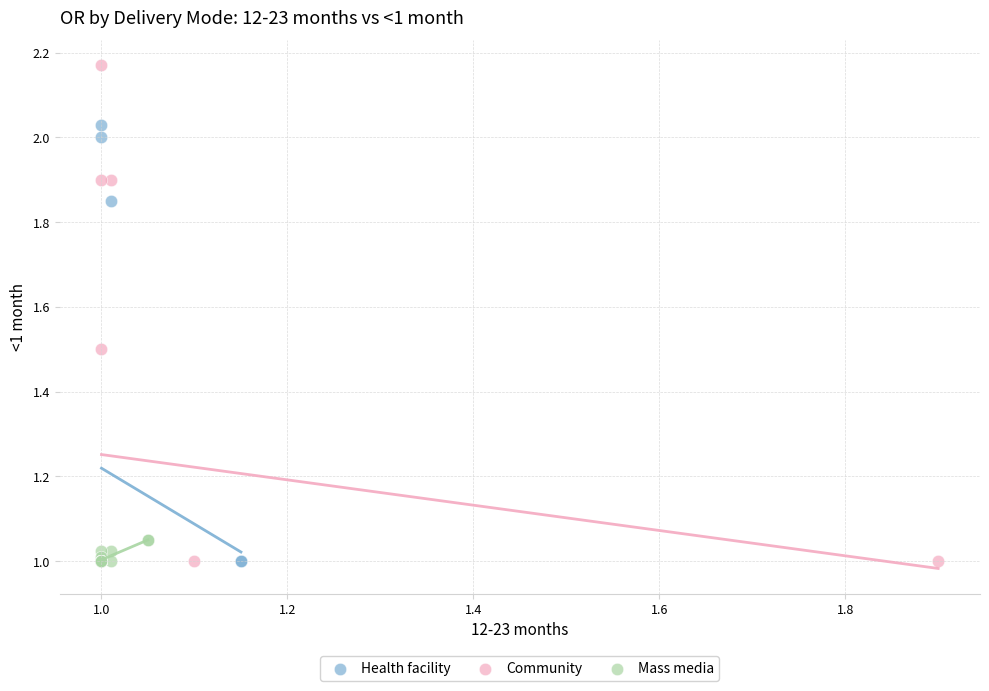

Which series has the largest Y range (max minus min)?

Community